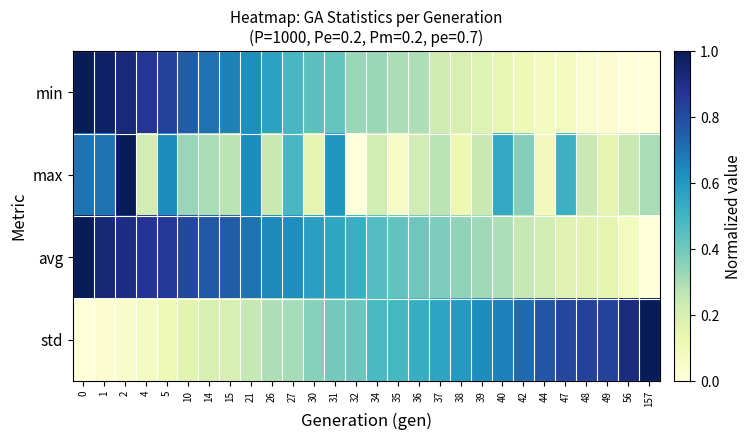

Which category has the lowest value across all series?

56